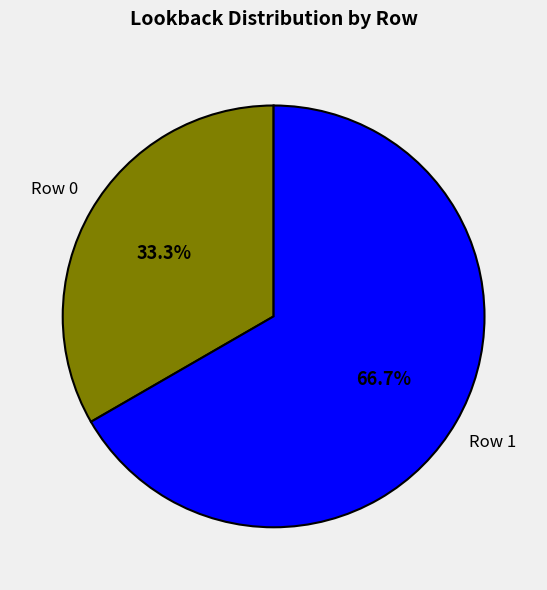

Is there a majority slice in this chart?

Yes